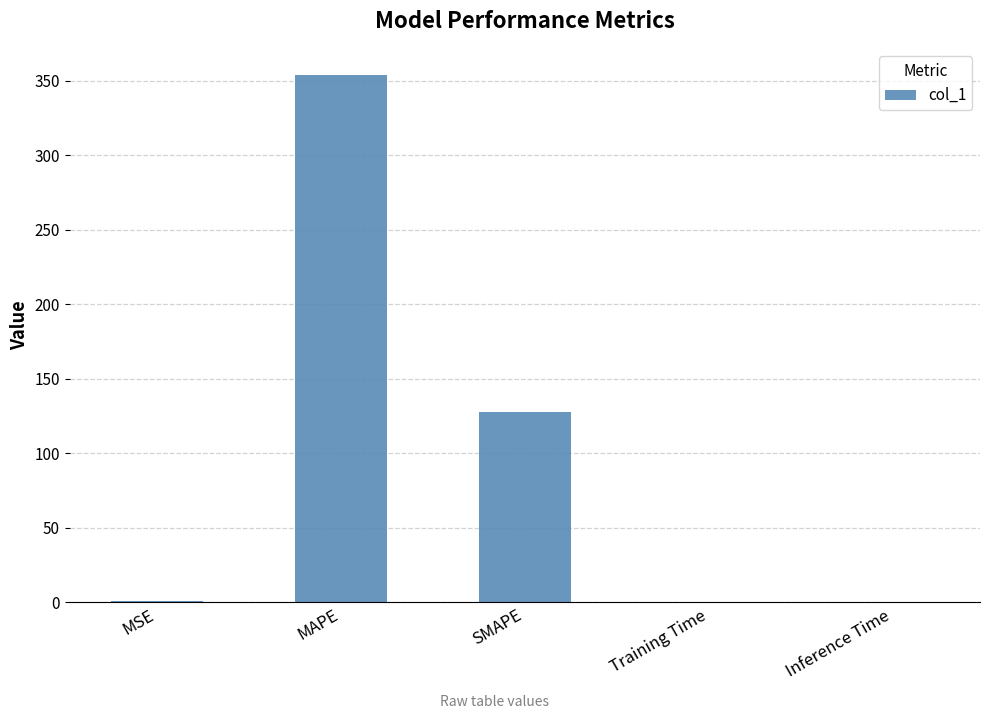

How many series are shown in this chart?

1